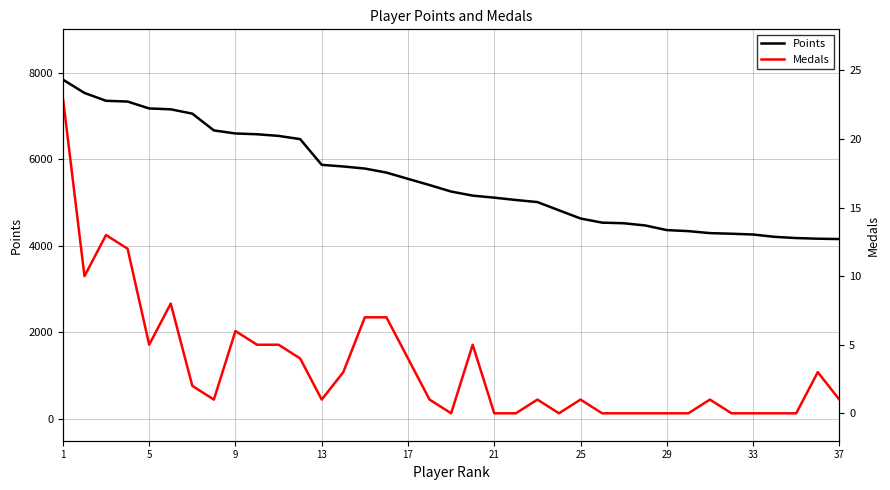

List the series in order of their overall mean, highest first.

Points, Medals